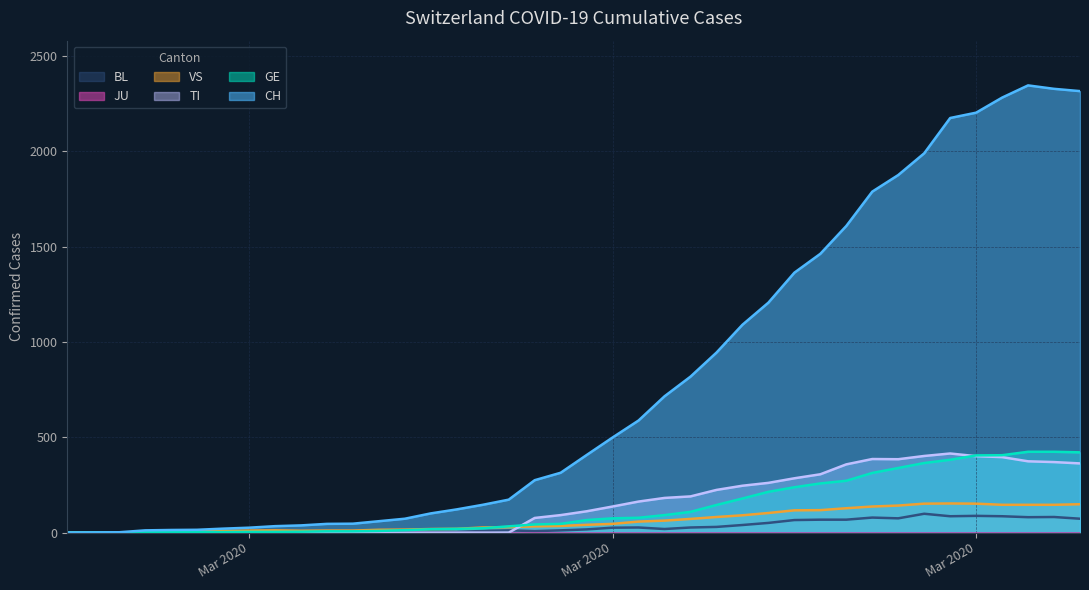

True or false: BL has more than 0 points higher than both neighbors.

True